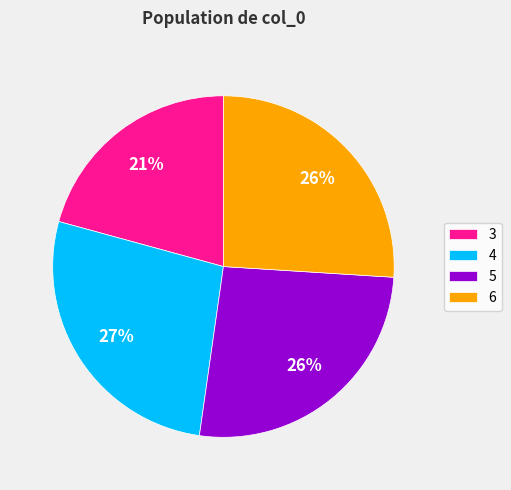

What is the smallest slice in the pie chart?

3